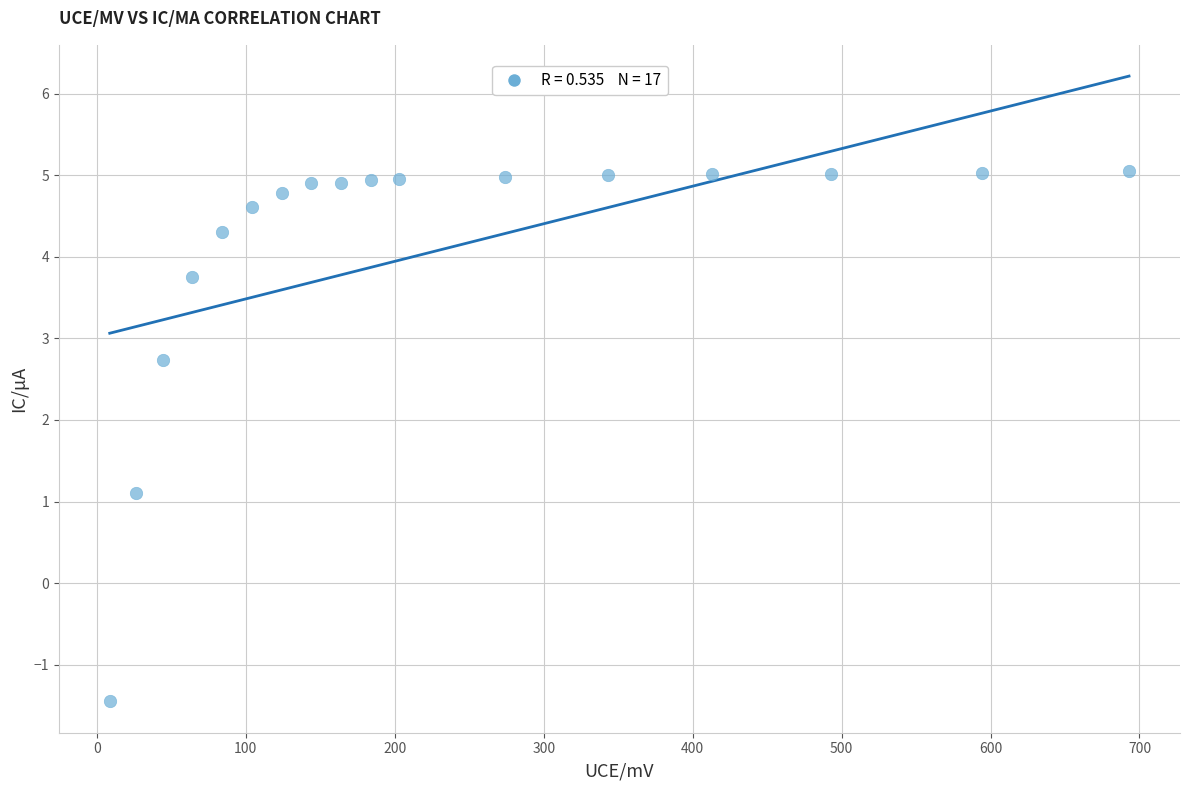

What Y value in the scatter plot is closest to 1?

1.1